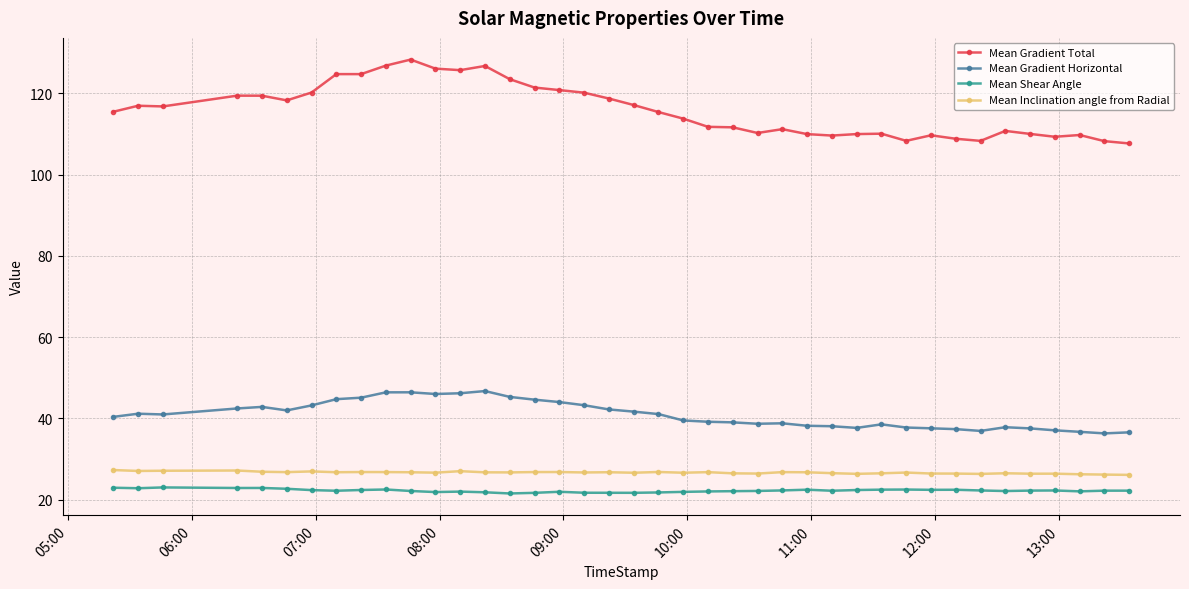

Which series has the widest spread of values?

Mean Gradient Total